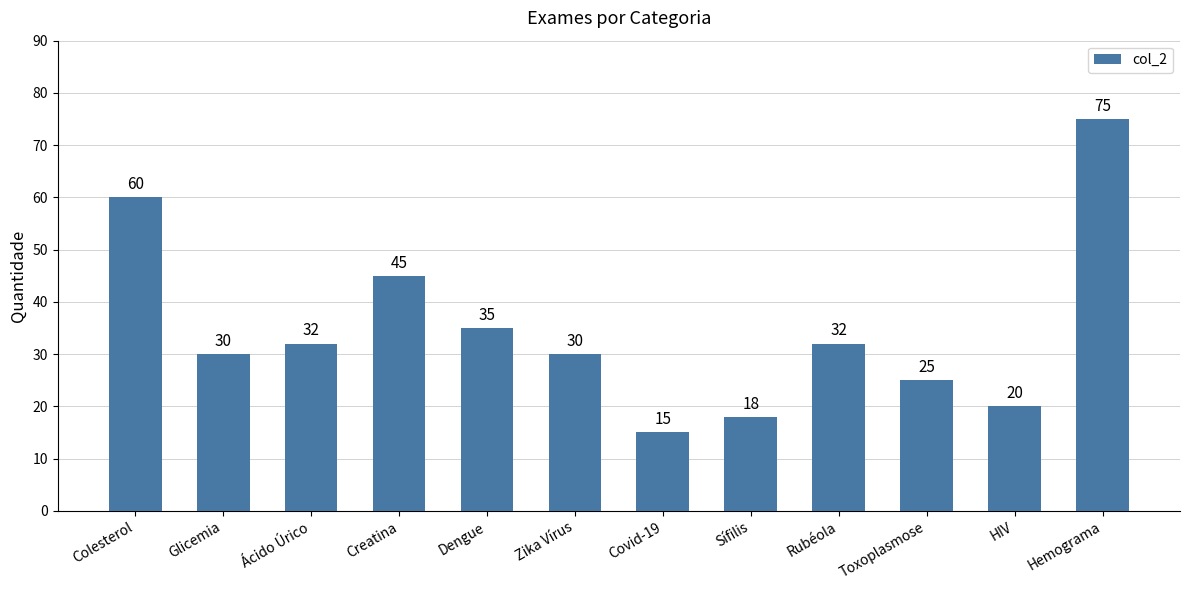

How many distinct data groups are displayed?

1